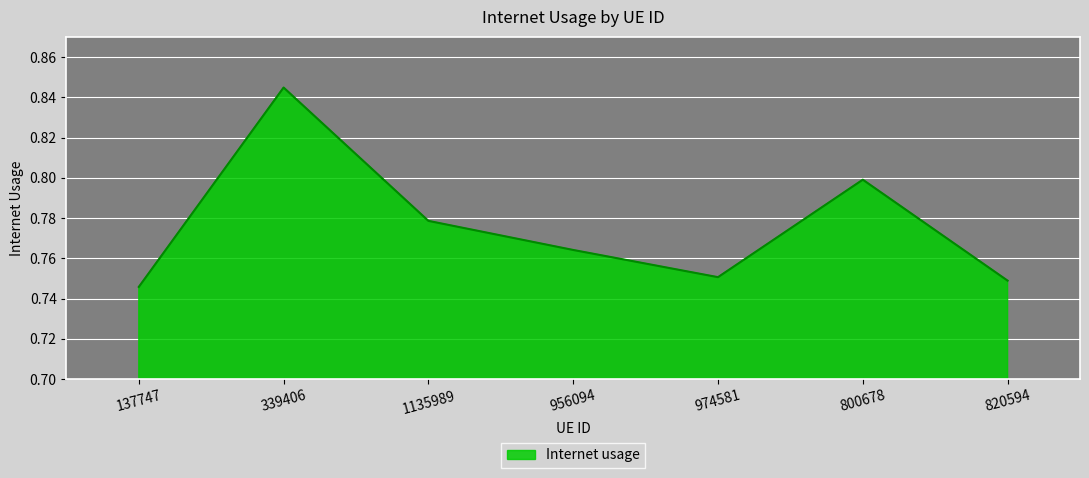

What is the difference between the maximum and minimum values?

0.1